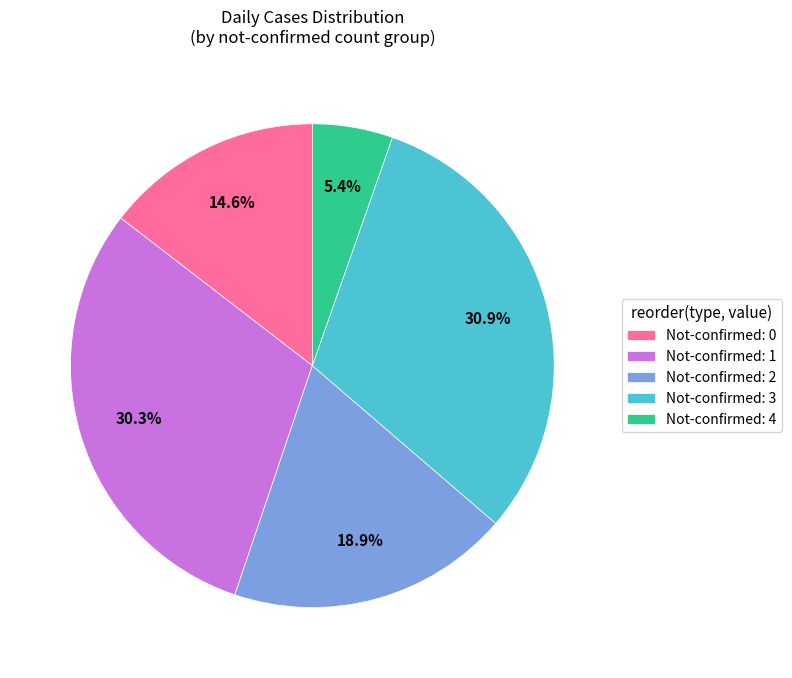

Which category has the biggest portion of the pie?

Not-confirmed: 3